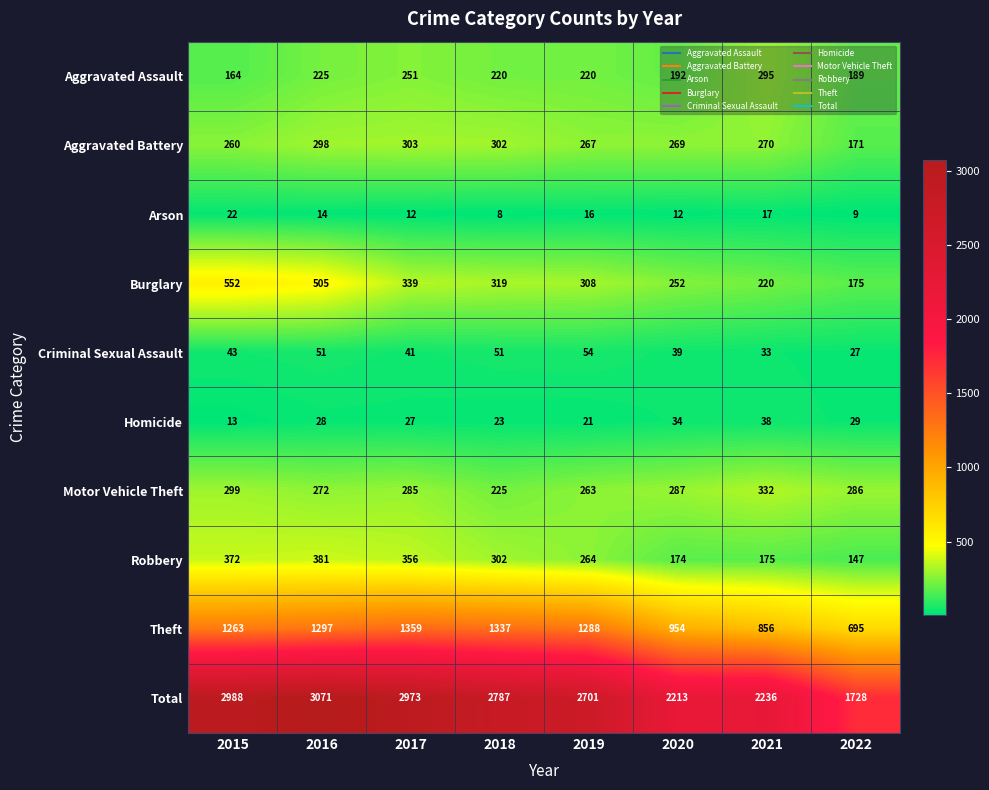

Which series has the largest total across all categories?

Total